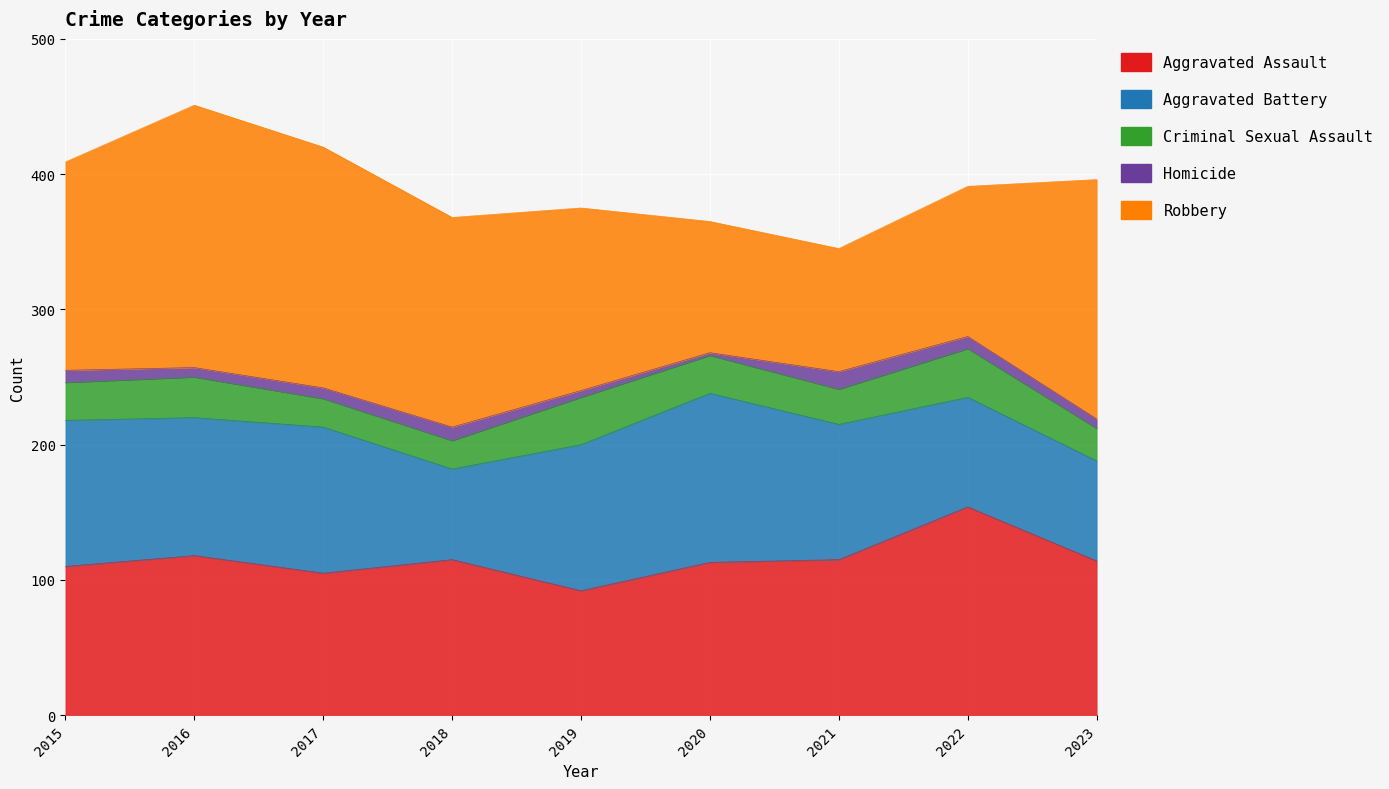

True or false: Homicide has more than 2 interior local peaks.

False